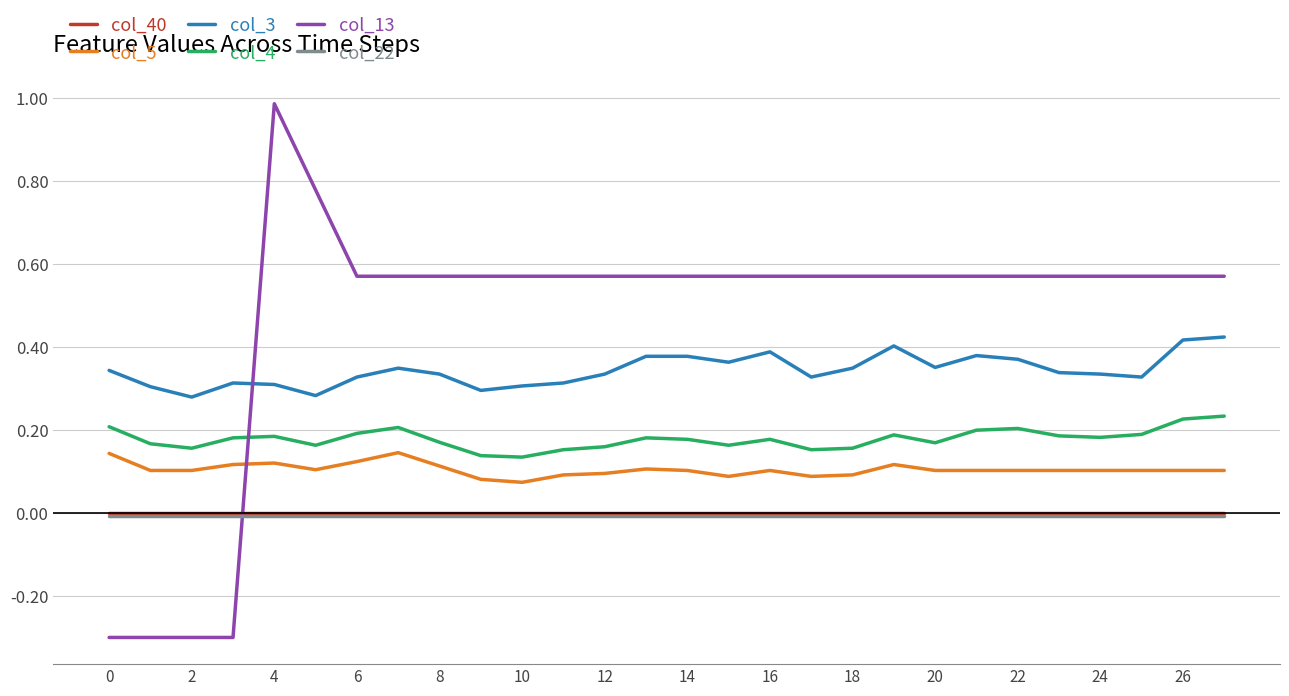

What is the greatest value displayed?

1.0